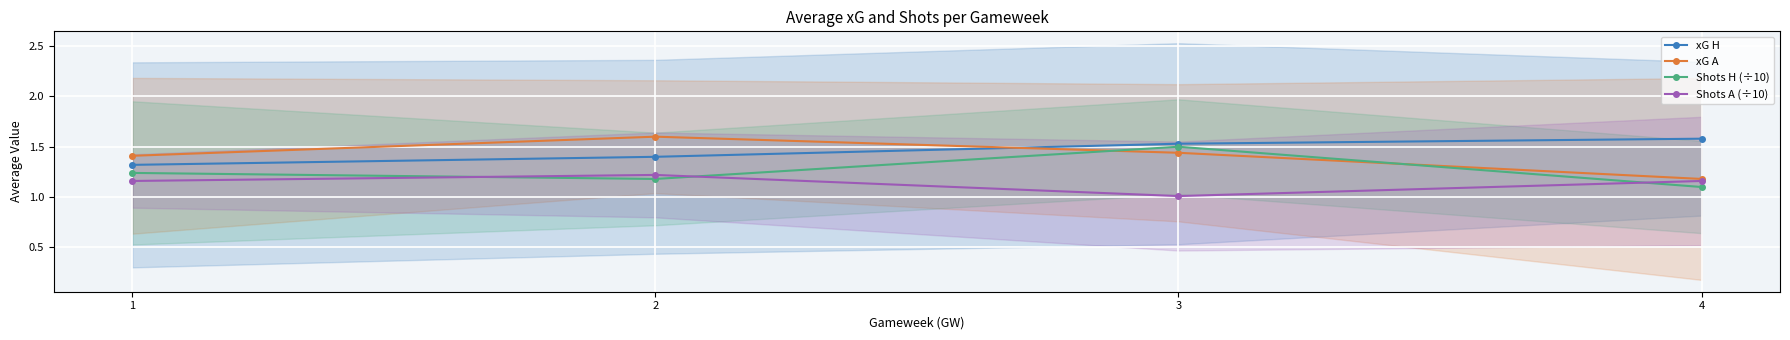

The Shots H (÷10) series shows 1.2 at 2. True or false?

True